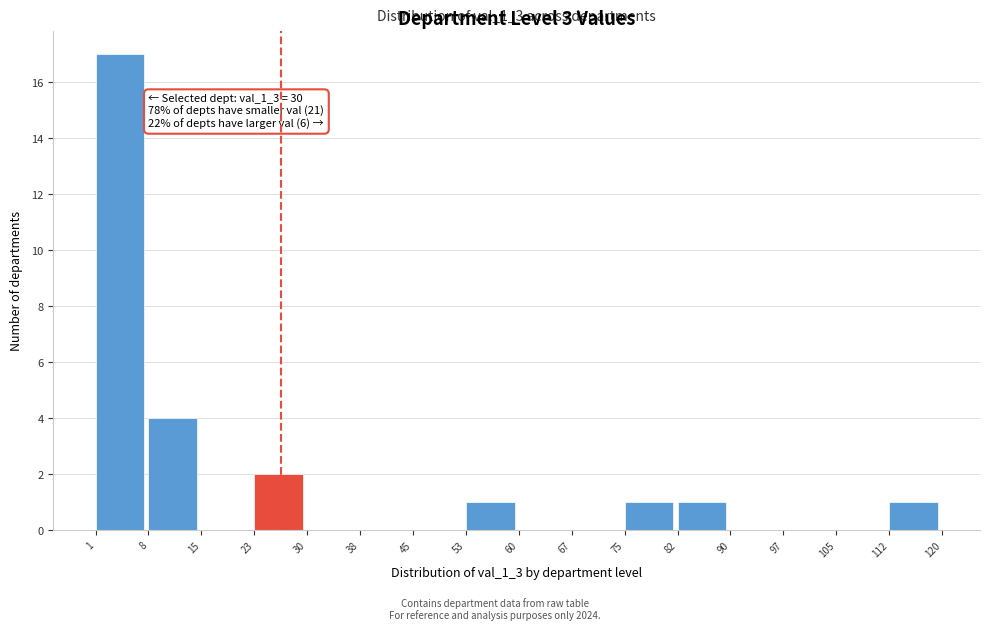

Over which range of the x-axis is the bar tallest?

1 to 8